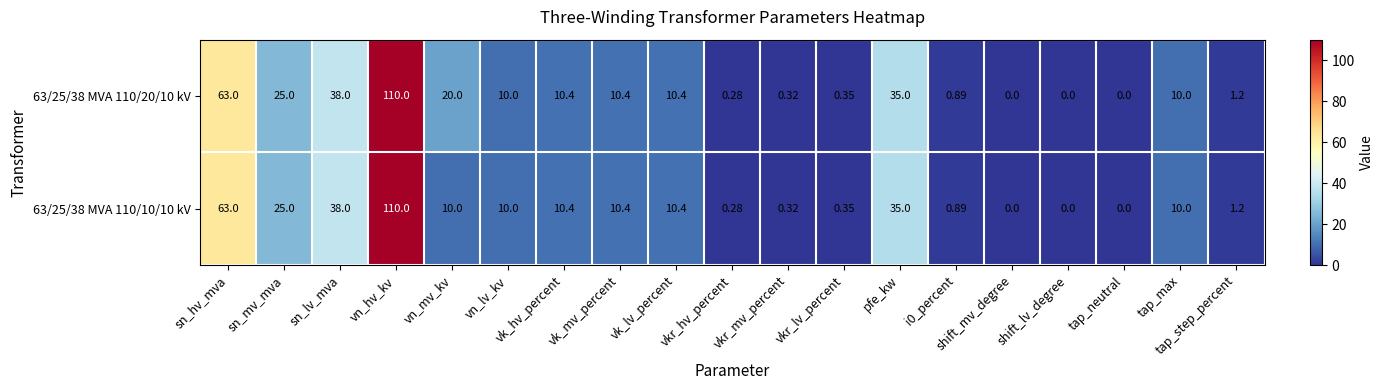

Where does the 63/25/38 MVA 110/10/10 kV series first go above 10?

sn_hv_mva